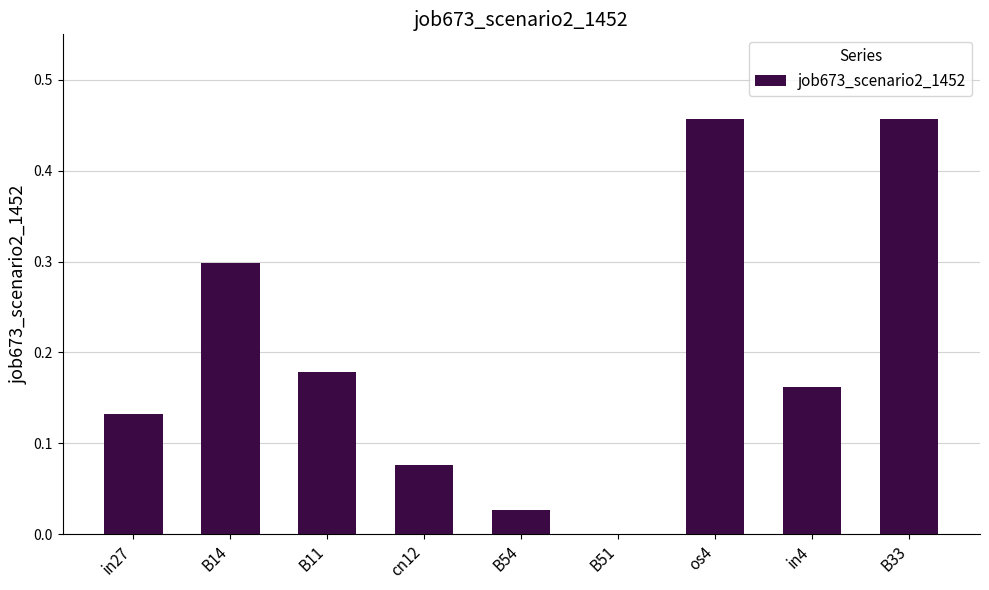

Is it true that the value at in27 is 0.2?

False